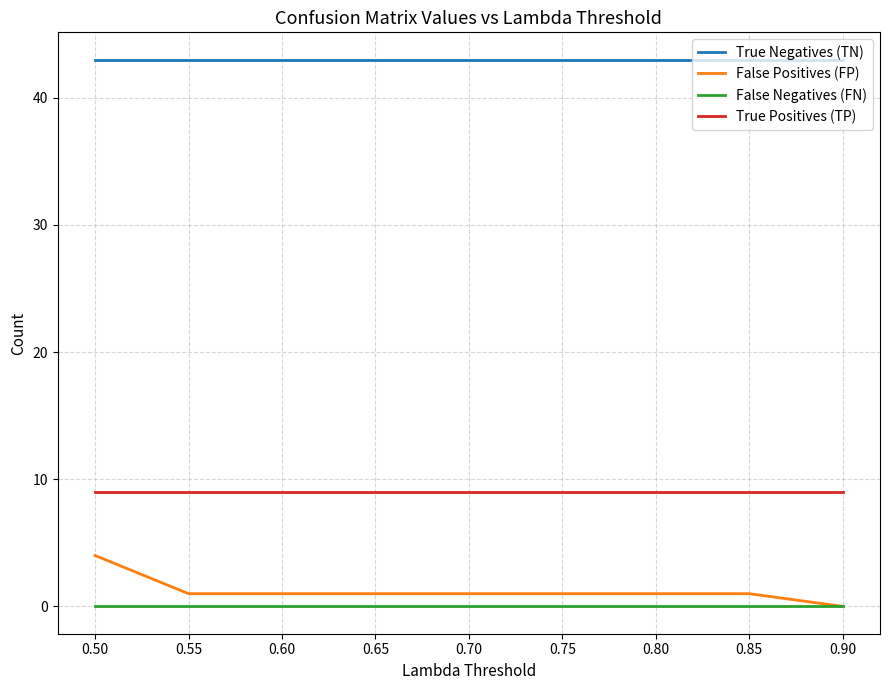

True or false: False Positives (FP) and True Positives (TP) intersect in this chart.

False